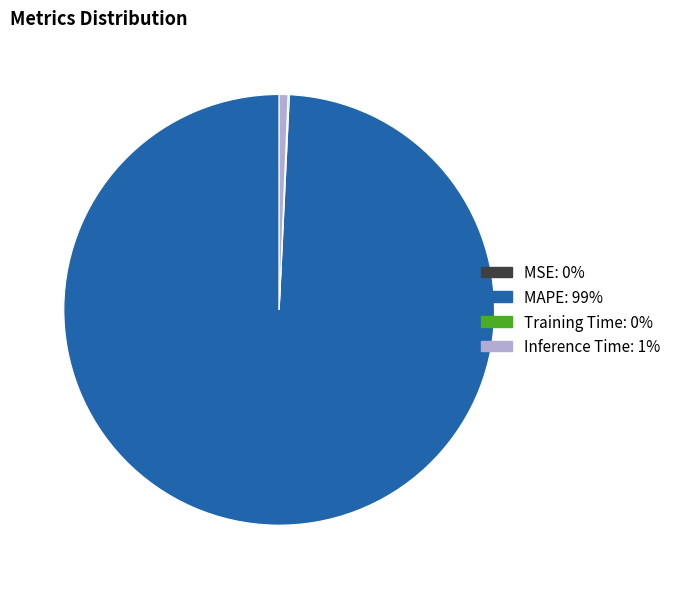

Is there any slice that represents more than half of the pie?

Yes